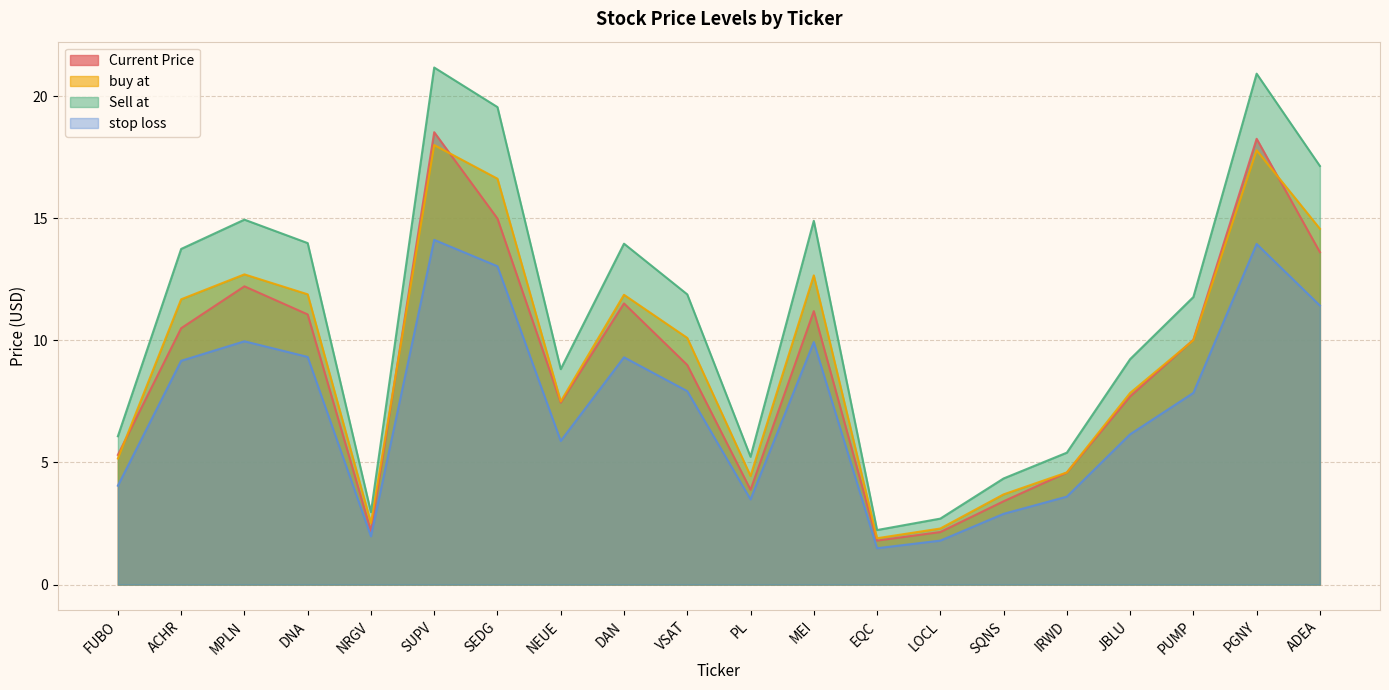

What is the approximate value of buy at at NRGV?

2.5